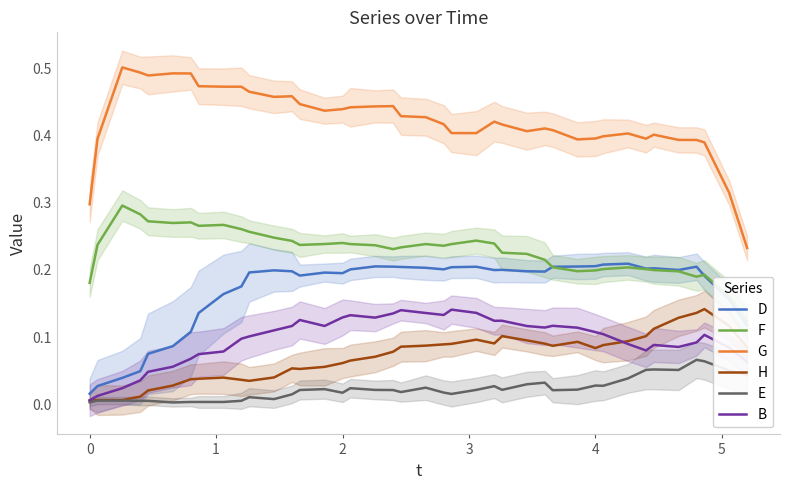

Which series has the largest range (max minus min)?

G